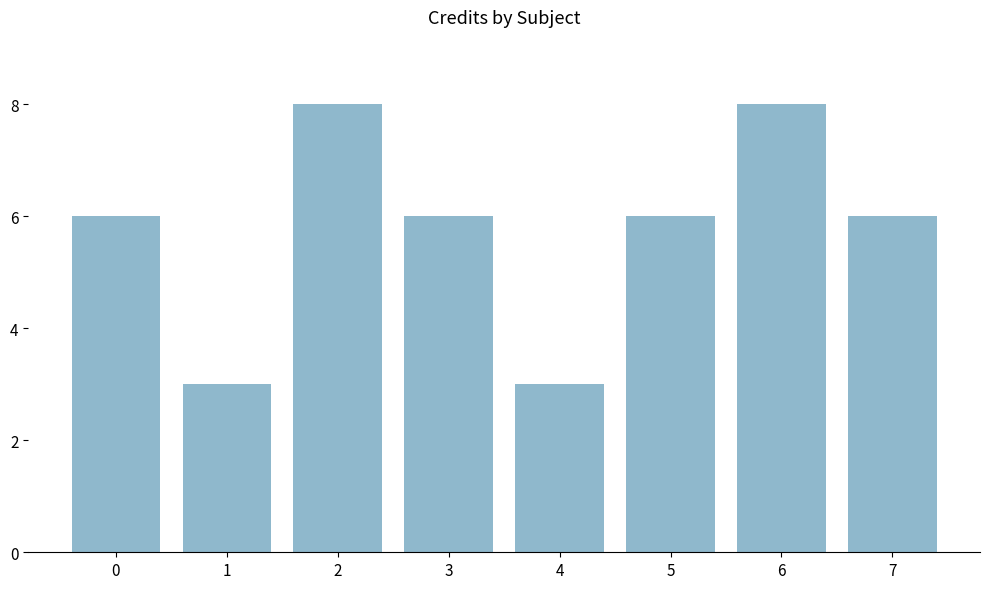

What is the ratio of the value at 3 to the value at 4?

2.0